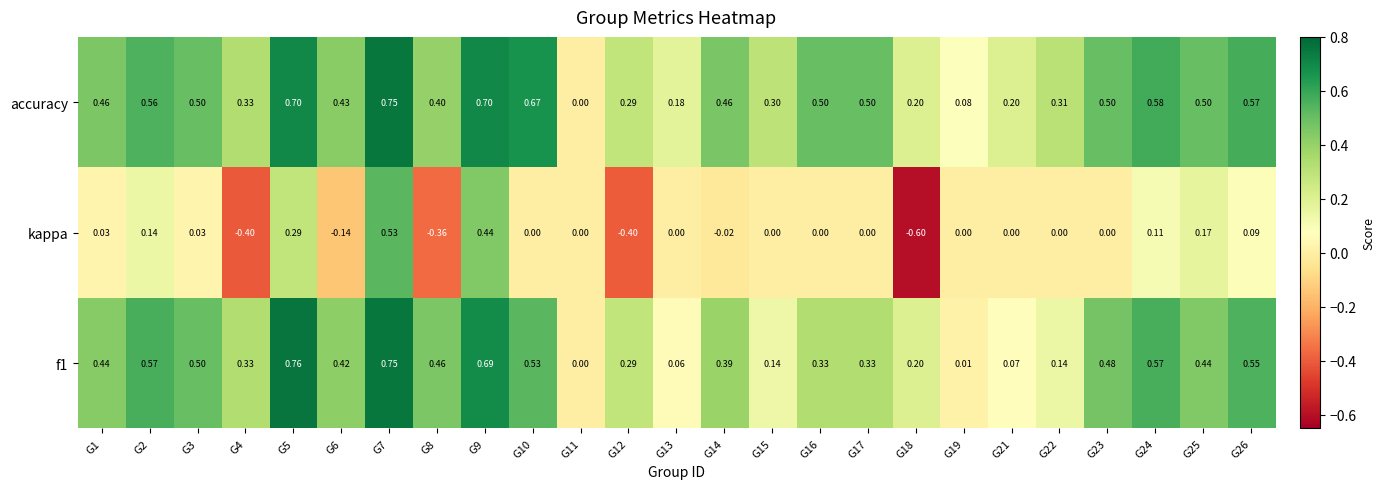

Which series has the largest range (max minus min)?

kappa